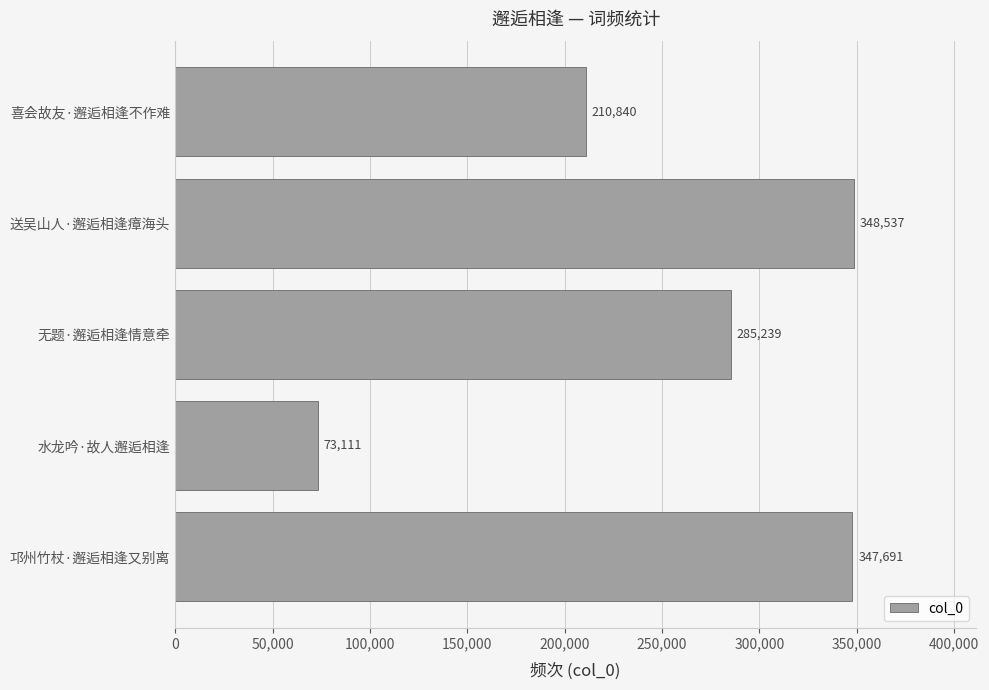

How many data points are less than 285239?

2